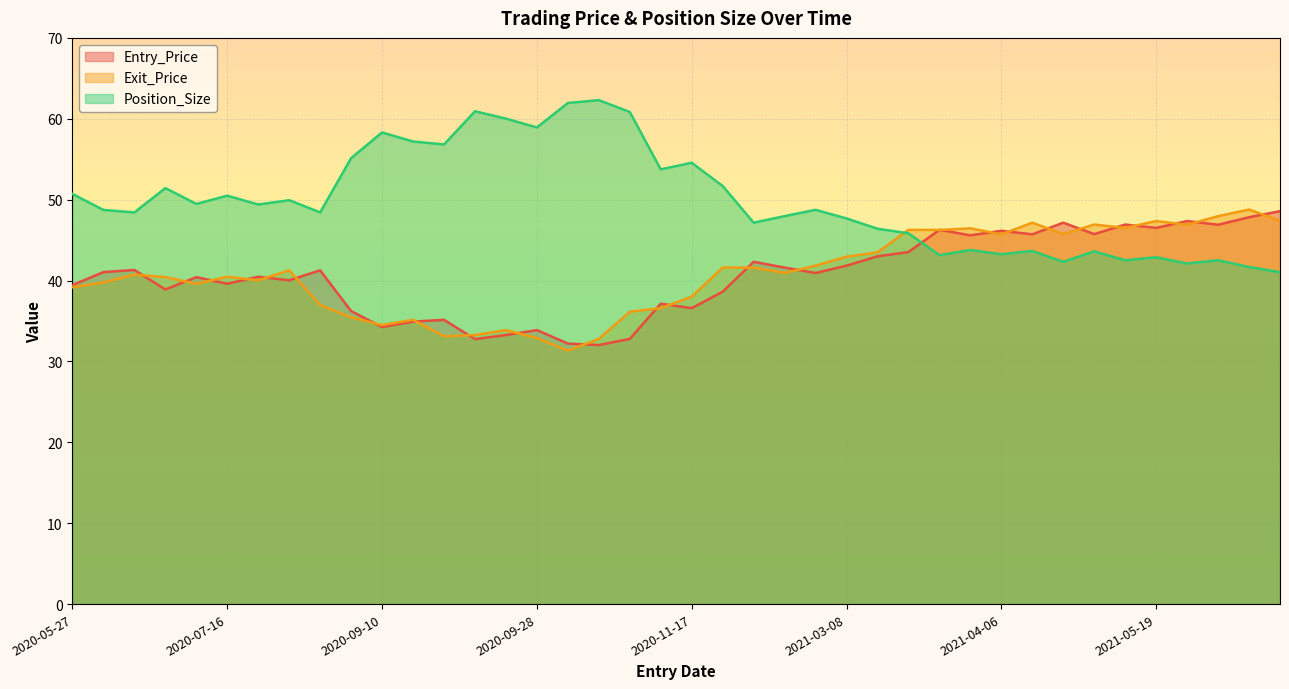

Where is the first local maximum for Exit_Price?

2020-06-08